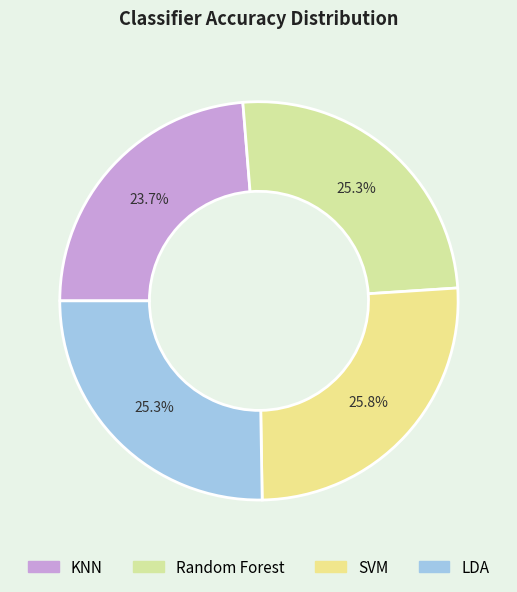

To the nearest percent, what is the difference between the KNN and LDA slice percentages?

2%